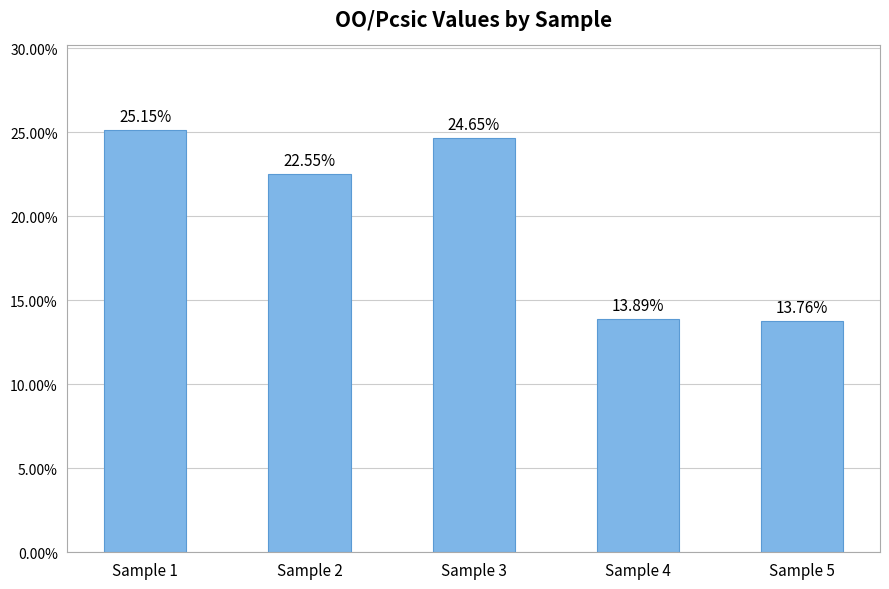

Which category has the highest value across all series?

Sample 1